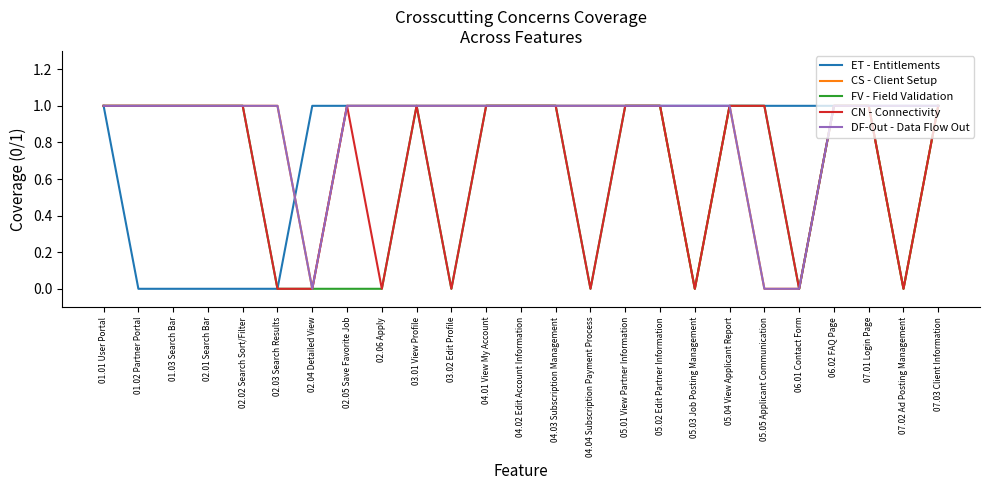

True or false: FV - Field Validation has a value of 1 at 02.02 Search Sort/Filter.

True